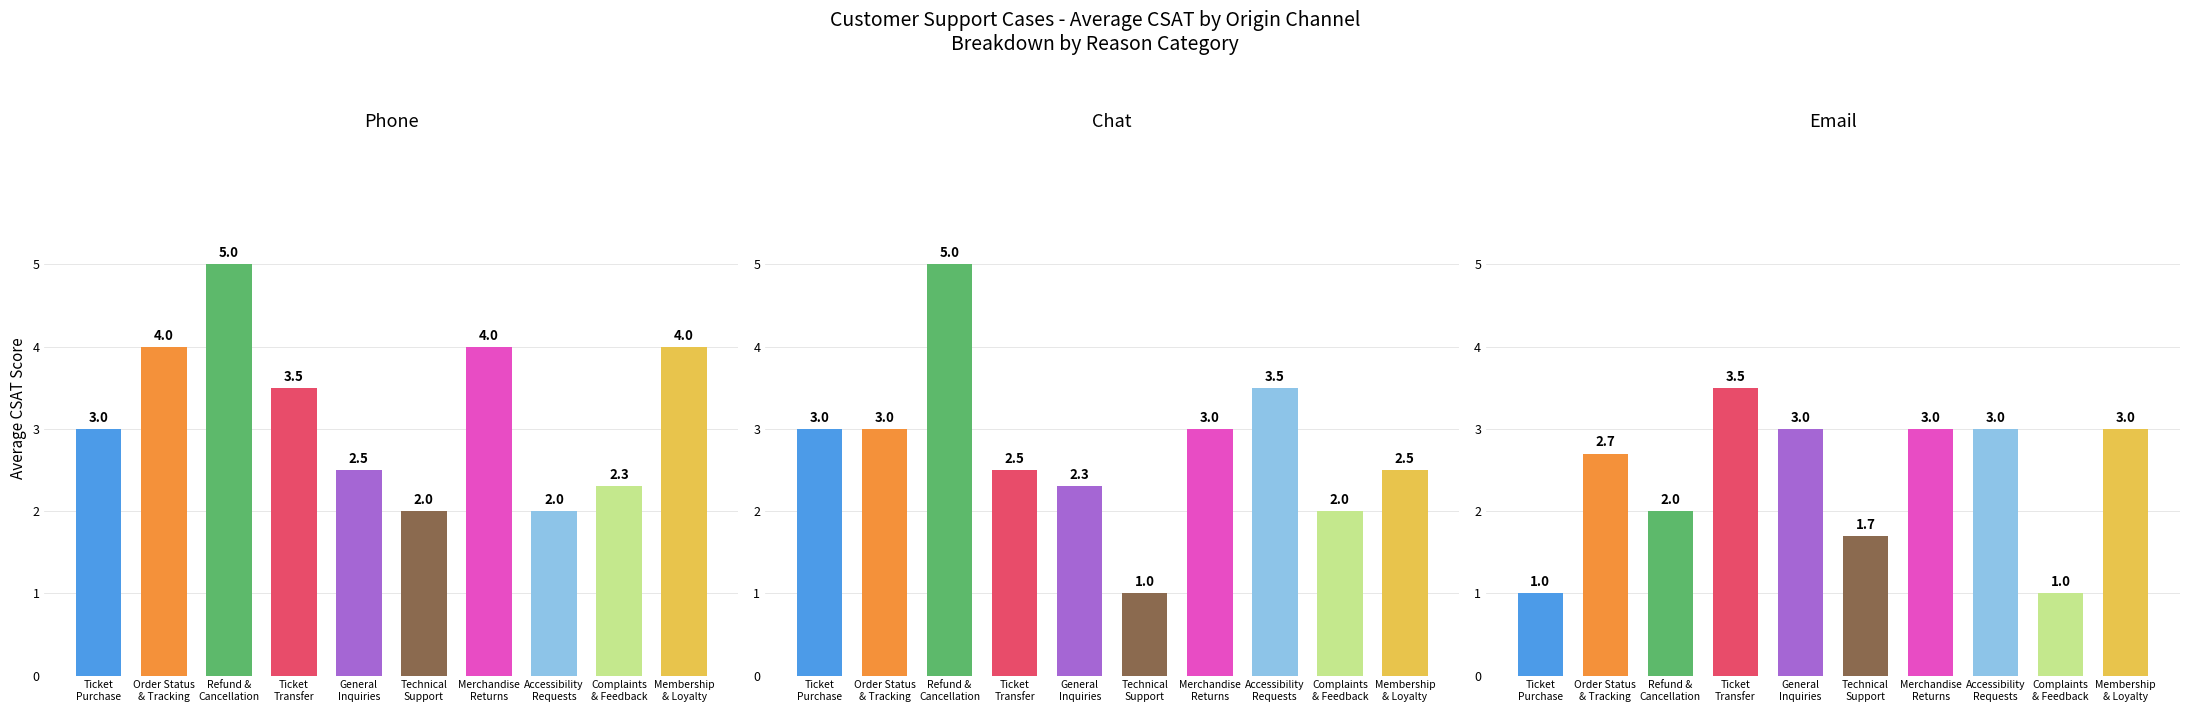

At which category is the sum across all series the highest?

Refund &
Cancellation